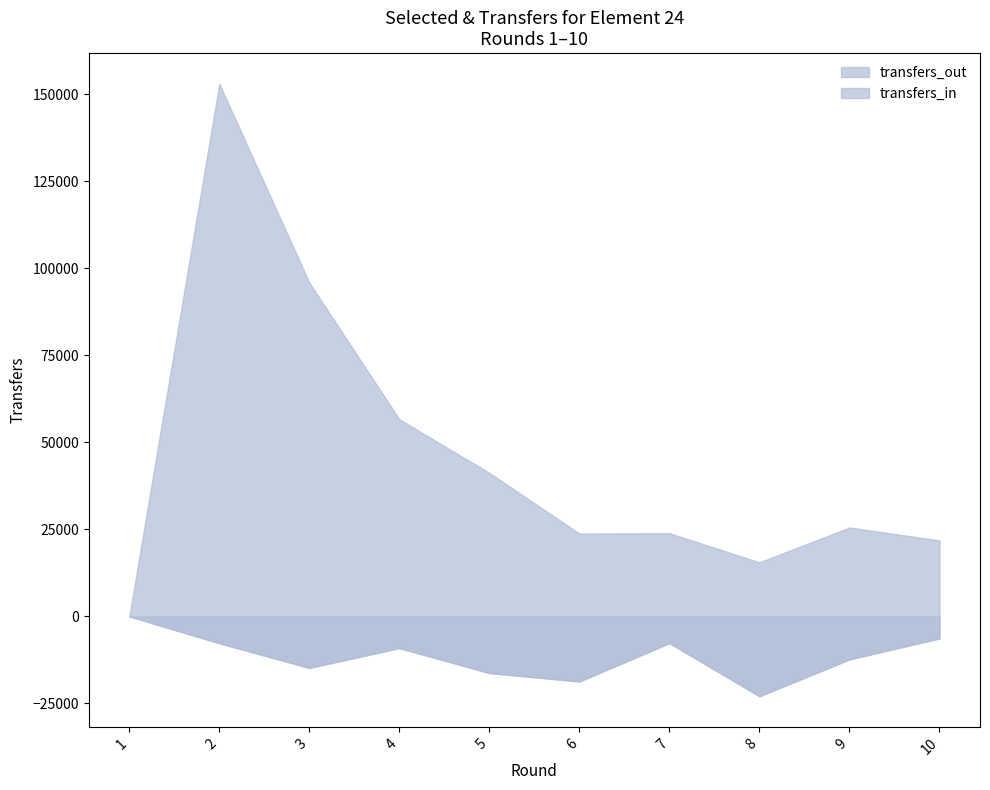

Which series changed the most between 2 and 5?

transfers_out